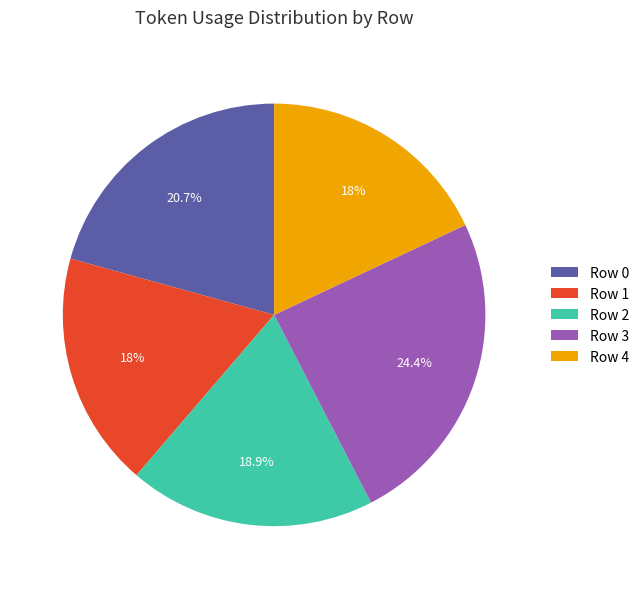

How much of the chart is everything except Row 1?

82.0%